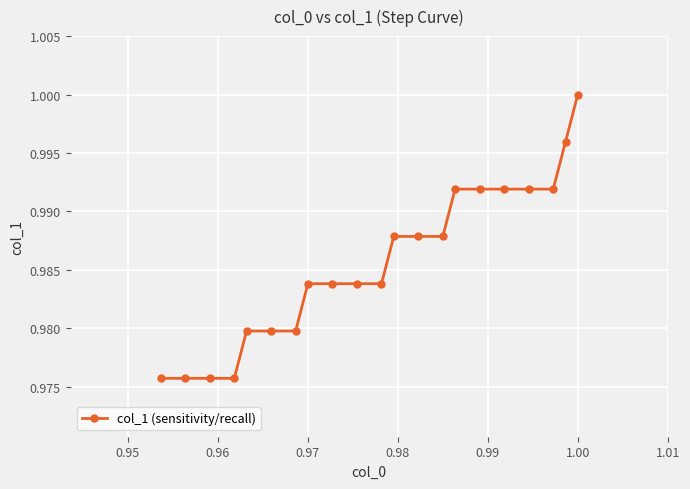

What is the sum of all values?

20.7